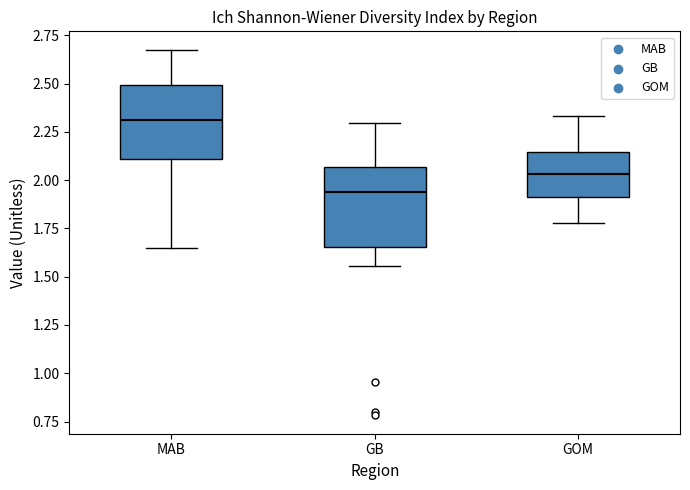

Reading left to right, transcribe this box plot: for each box, give where its median line is, the range the box spans, and where its two whiskers end, as read against the y-axis. The values are not printed on the chart, so give them approximately, as read against the axis.

MAB: median 2.30, box 2.10 to 2.50, whiskers 1.65 to 2.70
GB: median 1.95, box 1.65 to 2.05, whiskers 1.55 to 2.30
GOM: median 2.05, box 1.90 to 2.15, whiskers 1.80 to 2.35